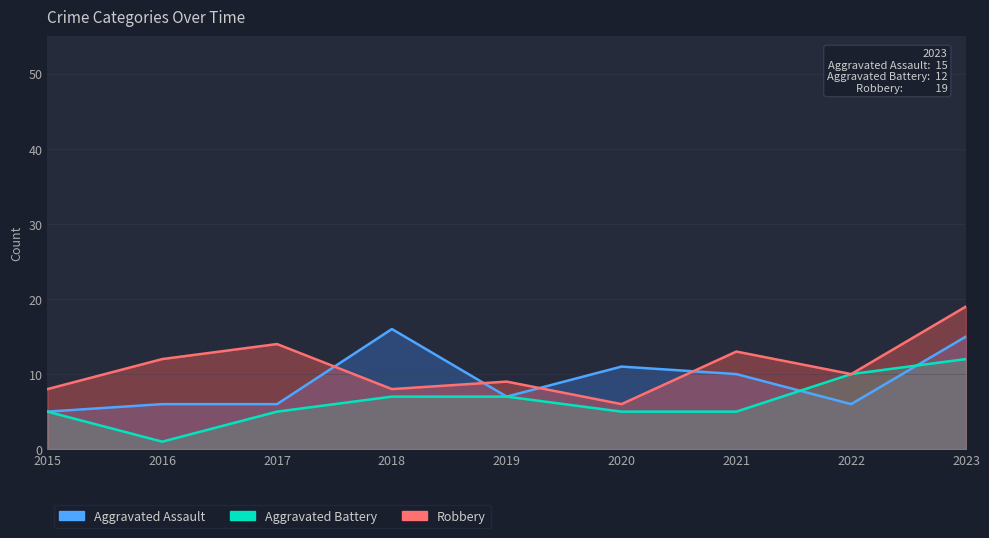

Which series has the largest range (max minus min)?

Robbery